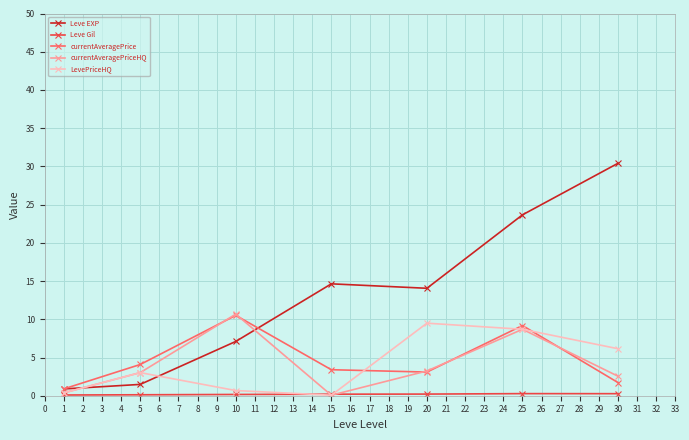

What is the smallest value displayed?

0.1